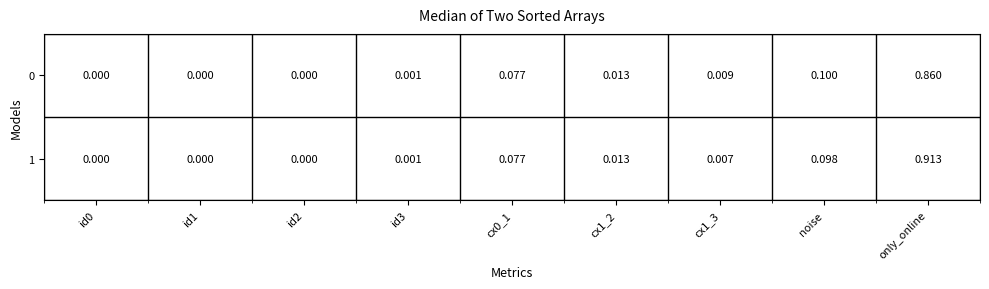

Which label corresponds to the largest value in the chart?

only_online